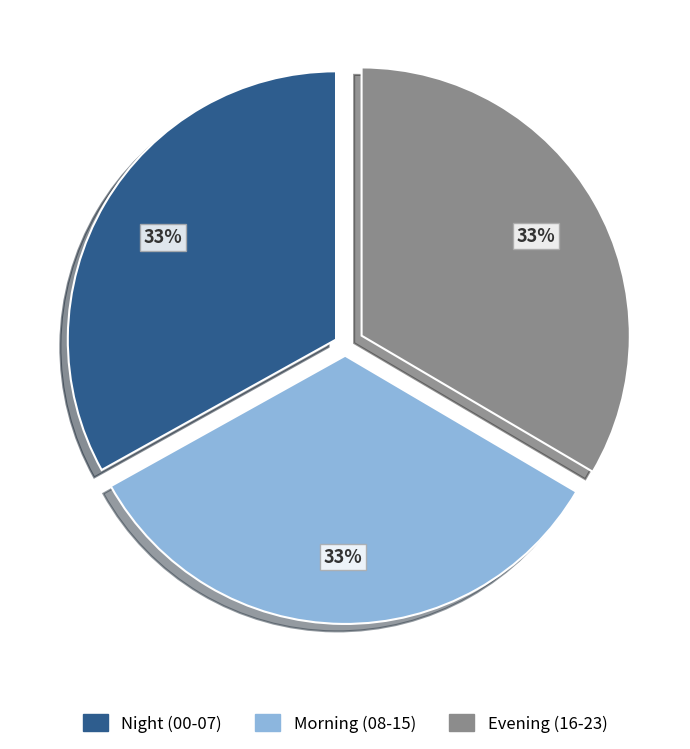

Do Evening (16-23) and Night (00-07) together represent more than half of the pie?

Yes